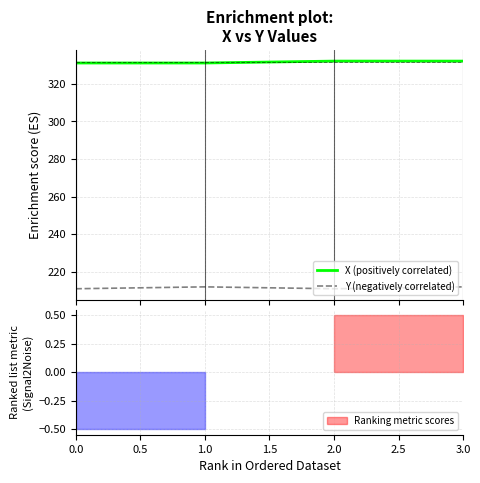

What position from the left is 0.0?

1